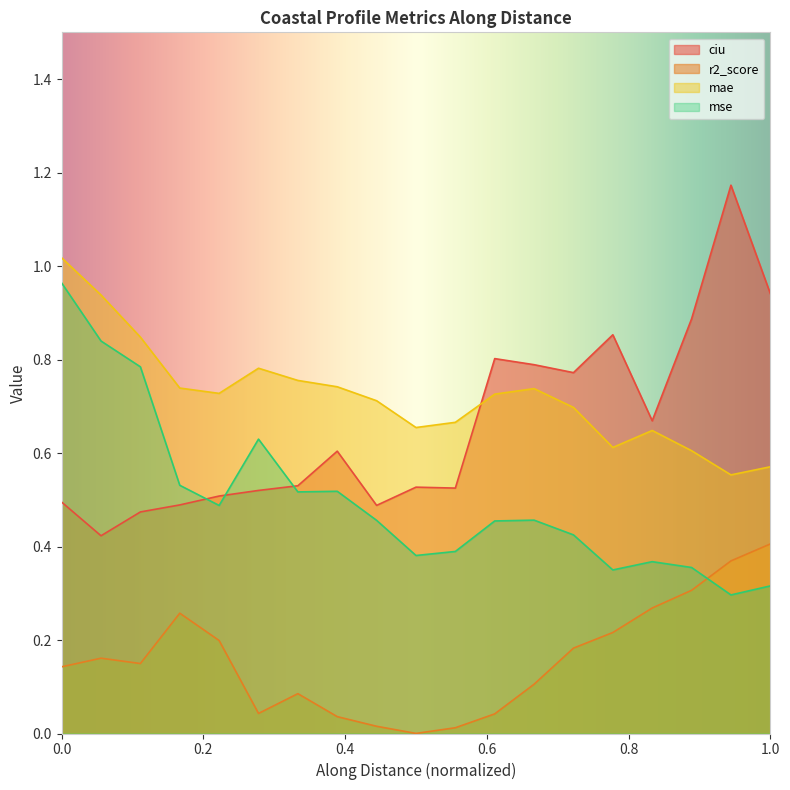

What is the minimum value for ciu?

0.4